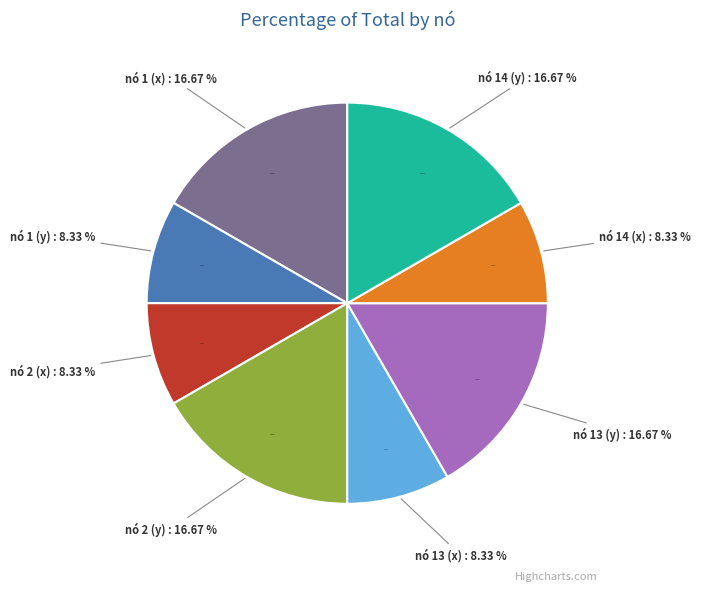

Does nó 2 (y) represent more than half of the total?

No